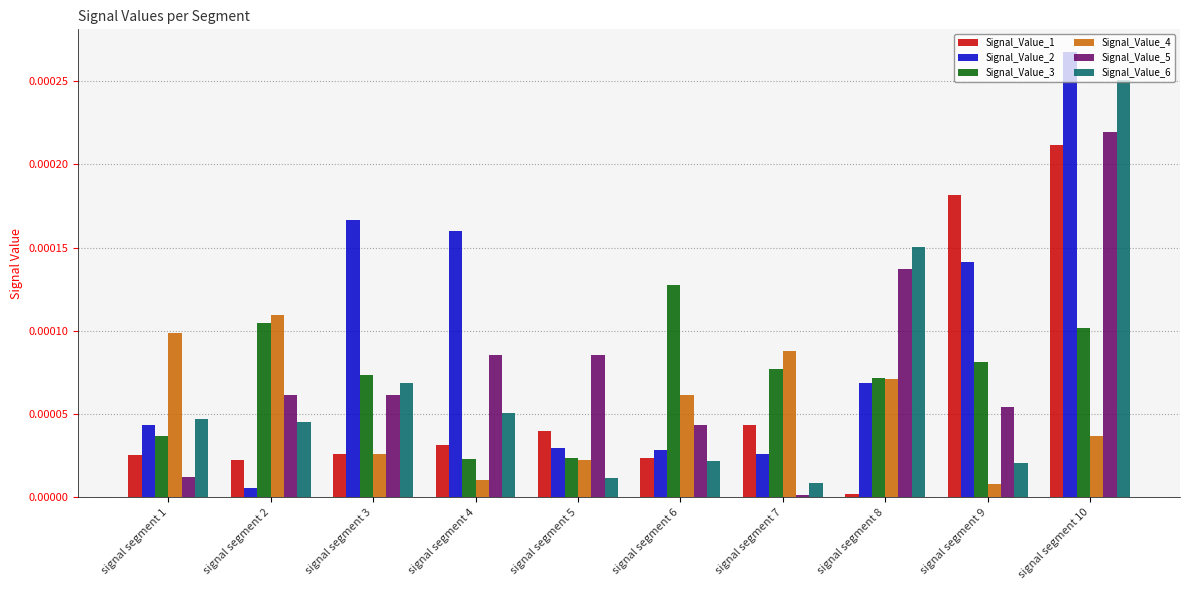

The Signal_Value_4 series shows 0.0 at signal segment 3. True or false?

True